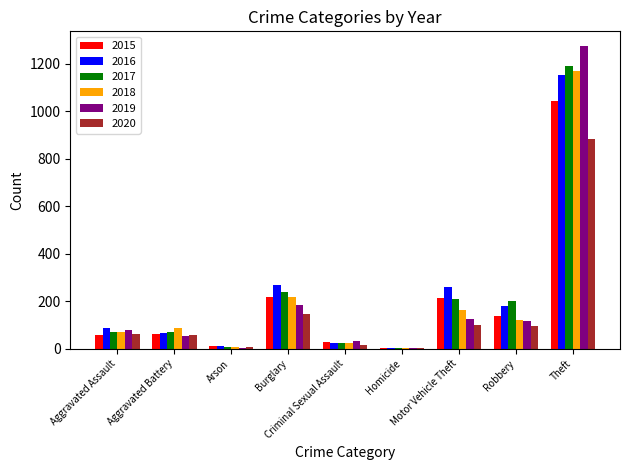

What is the sum of all 2016 values?

2050